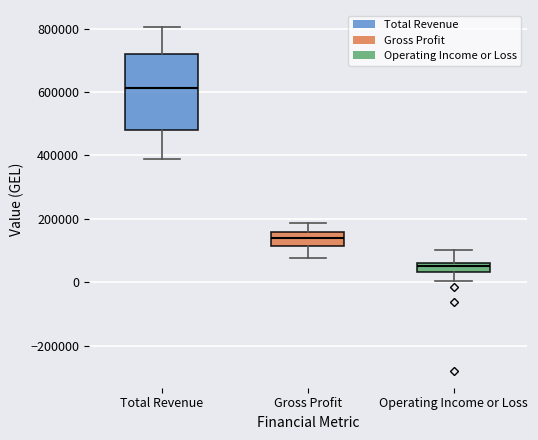

Where does the median line of the box for Gross Profit sit on the y-axis? The values are not printed on the chart, so give them approximately, as read against the axis.

140000